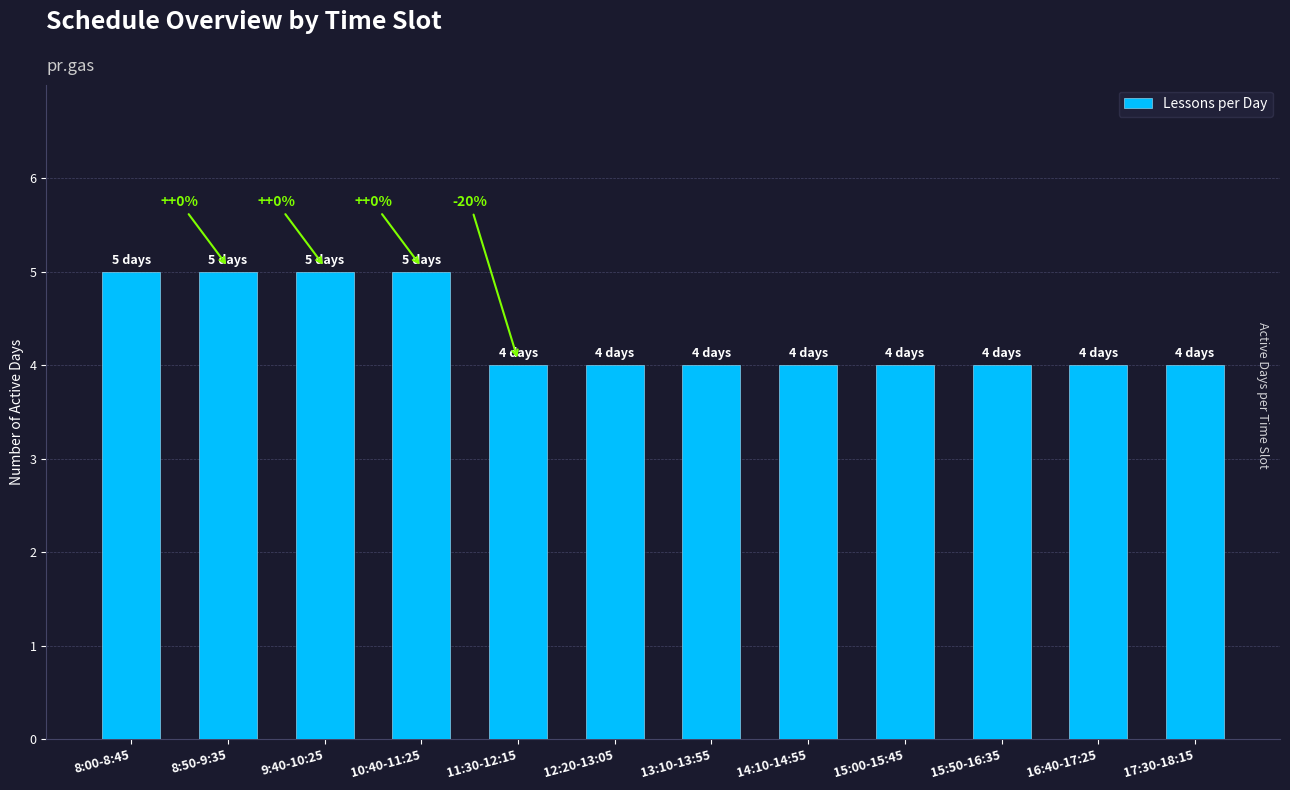

How many bars are there in total?

12